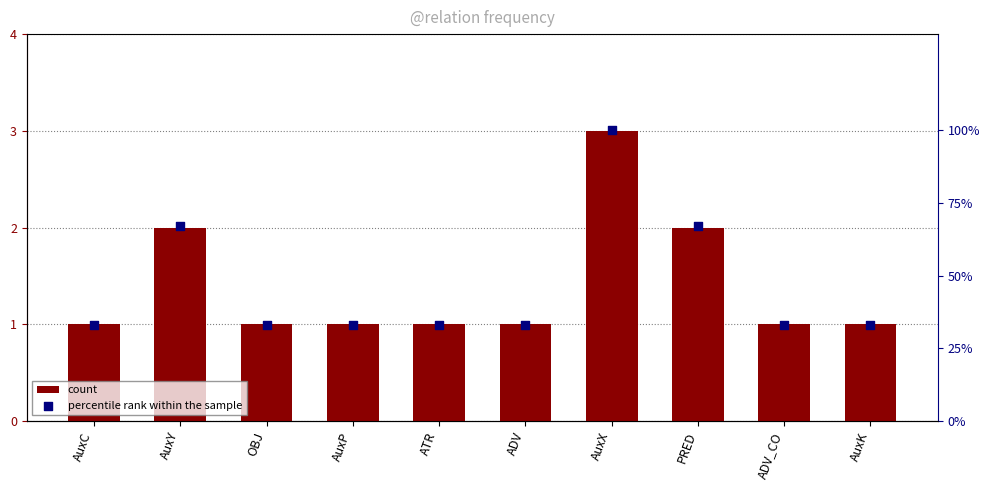

At which category is the sum across all series the highest?

AuxX